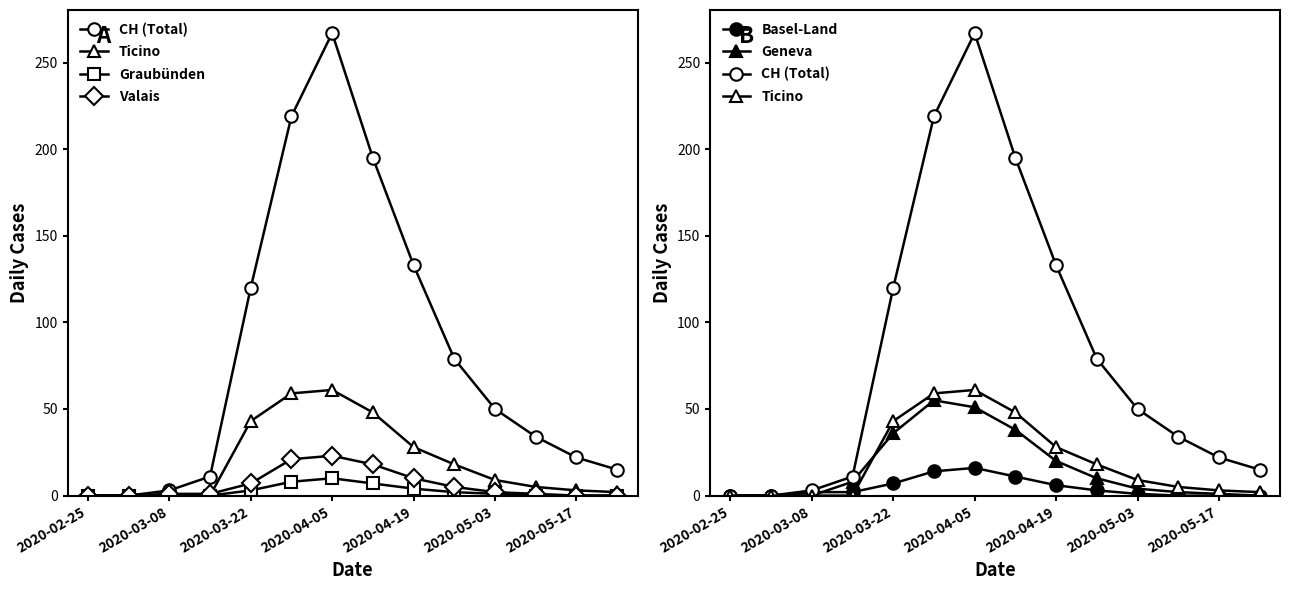

Rank the series by their maximum value, from lowest to highest.

Graubünden, Basel-Land, Valais, Geneva, Ticino, CH (Total)